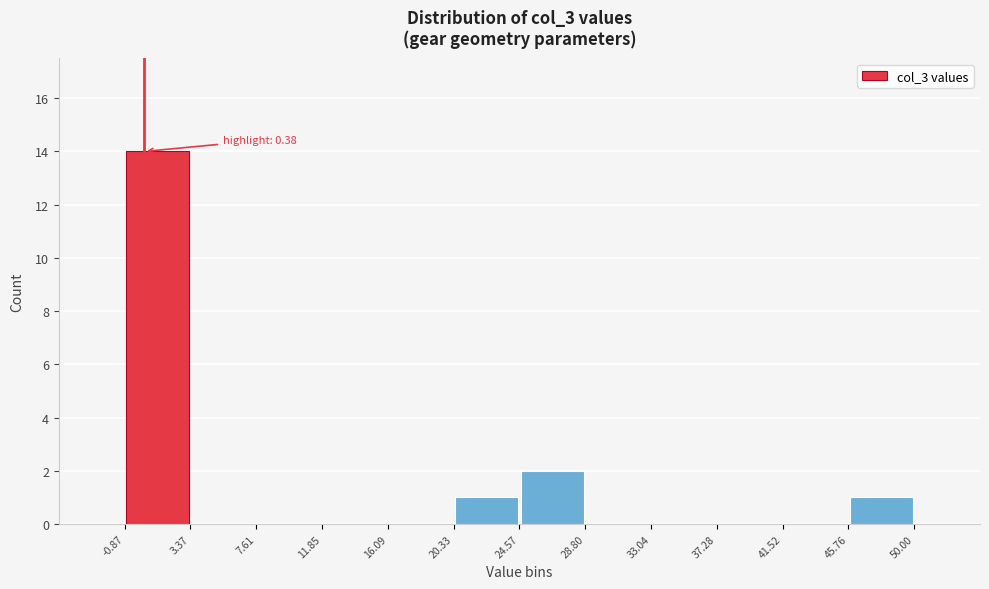

Which range on the x-axis has the tallest bar?

-0.87 to 3.37